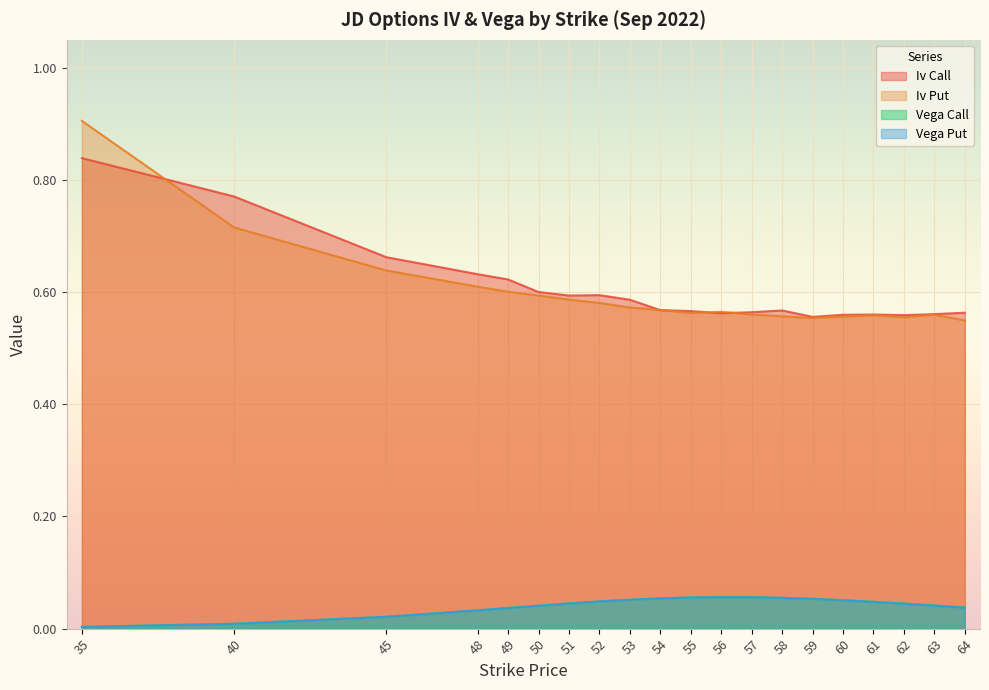

Reading left to right, transcribe all the data shown in this chart.

iv_call: 0.8	0.8	0.7	0.6	0.6	0.6	0.6	0.6	0.6	0.6	0.6	0.6	0.6	0.6	0.6	0.6	0.6	0.6	0.6	0.6
iv_put: 0.9	0.7	0.6	0.6	0.6	0.6	0.6	0.6	0.6	0.6	0.6	0.6	0.6	0.6	0.6	0.6	0.6	0.6	0.6	0.5
vega_call: 0.0	0.0	0.0	0.0	0.0	0.0	0.0	0.0	0.1	0.1	0.1	0.1	0.1	0.1	0.1	0.1	0.0	0.0	0.0	0.0
vega_put: 0.0	0.0	0.0	0.0	0.0	0.0	0.0	0.0	0.1	0.1	0.1	0.1	0.1	0.1	0.1	0.1	0.0	0.0	0.0	0.0